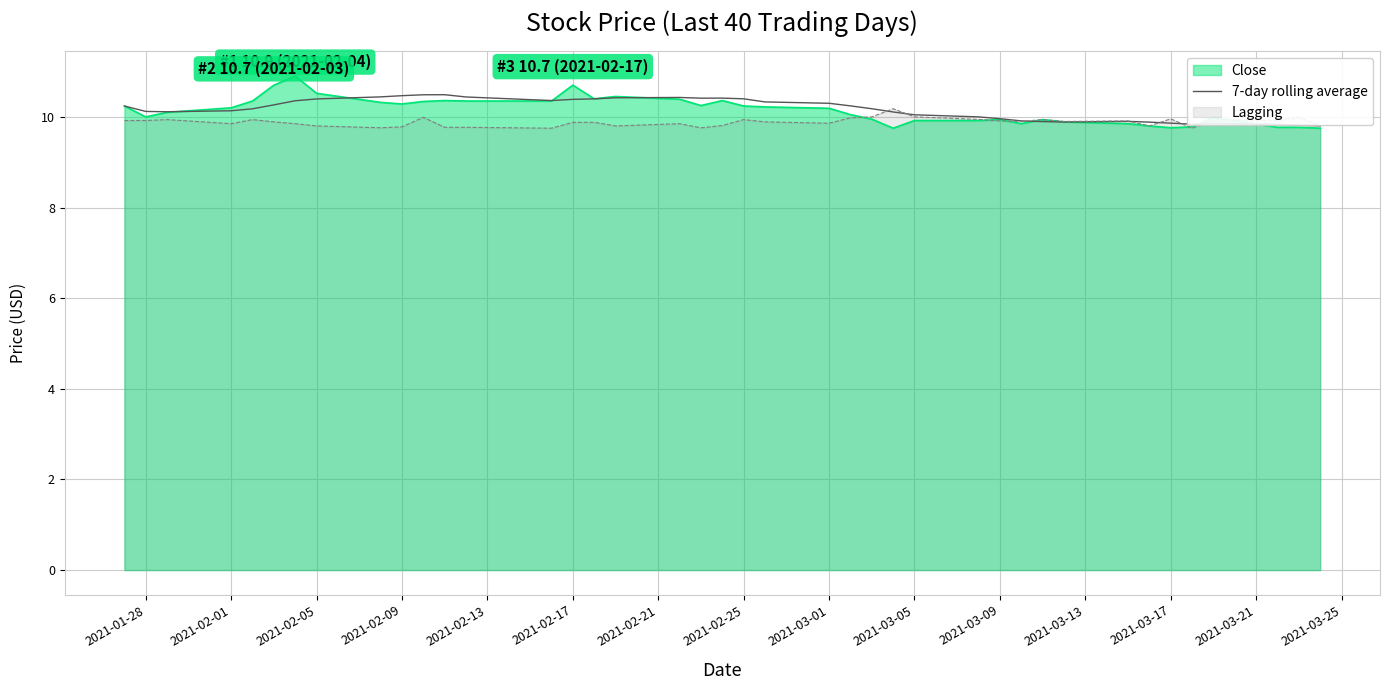

What is the minimum value shown in the chart?

9.8